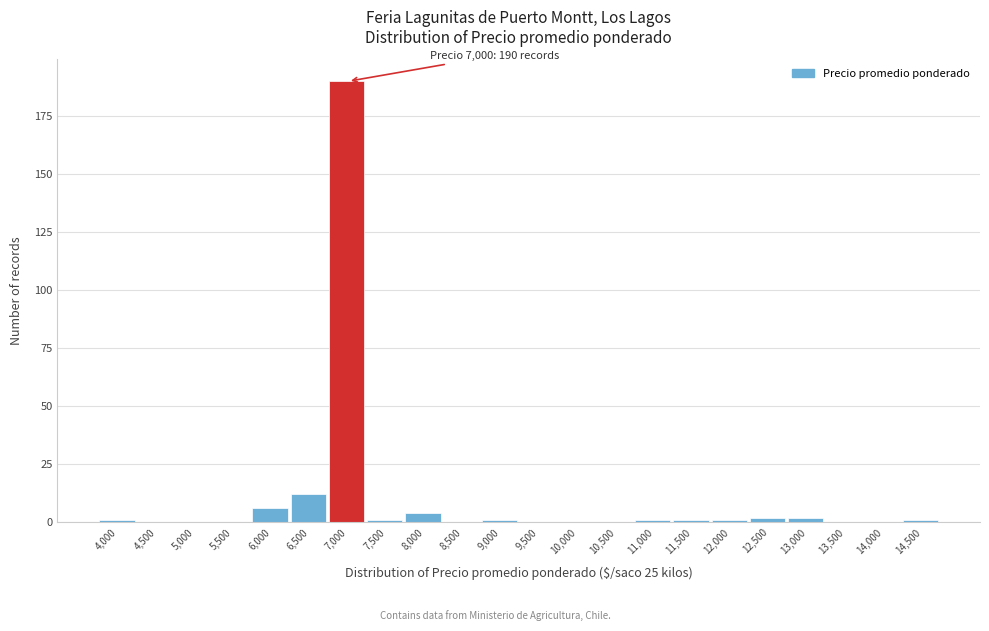

Reading left to right, transcribe all the data shown in this chart.

4,000=1	4,500=0	5,000=0	5,500=0	6,000=6	6,500=12	7,000=190	7,500=1	8,000=4	8,500=0	9,000=1	9,500=0	10,000=0	10,500=0	11,000=1	11,500=1	12,000=1	12,500=2	13,000=2	13,500=0	14,000=0	14,500=1